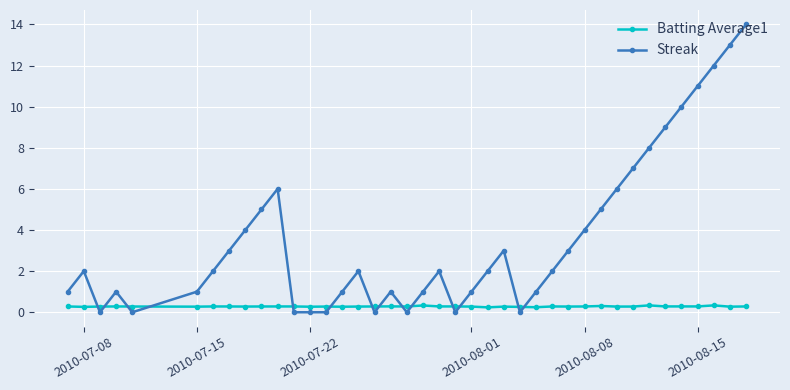

Which series has the largest total across all categories?

Streak